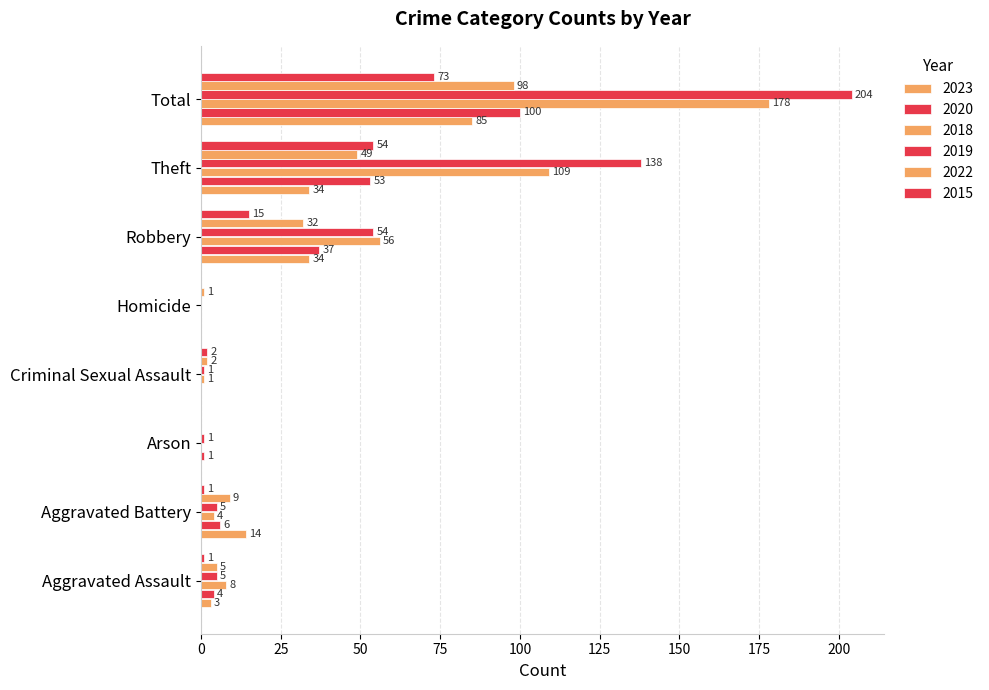

Count the number of categories in the chart.

8